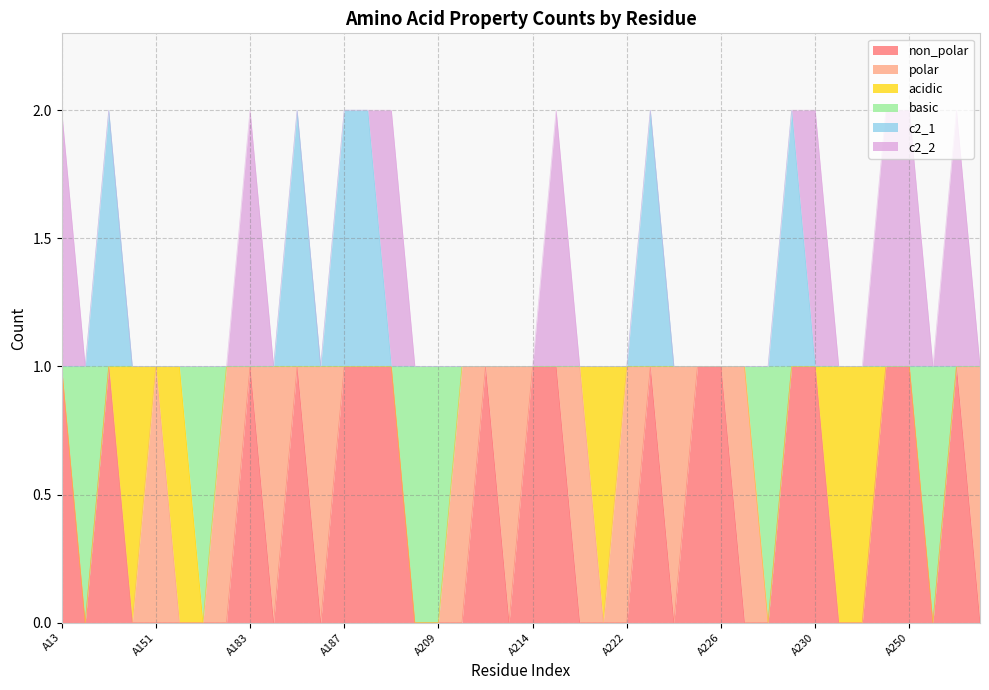

The value of non_polar at A229 is 2. True or false?

False